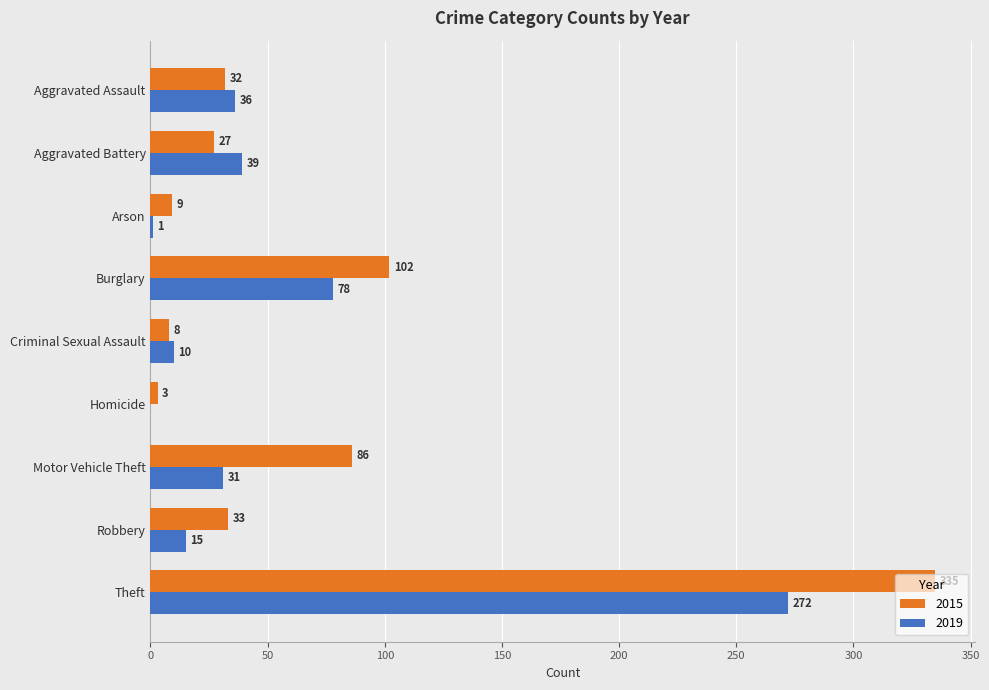

Which series changed the most between Criminal Sexual Assault and Homicide?

2019